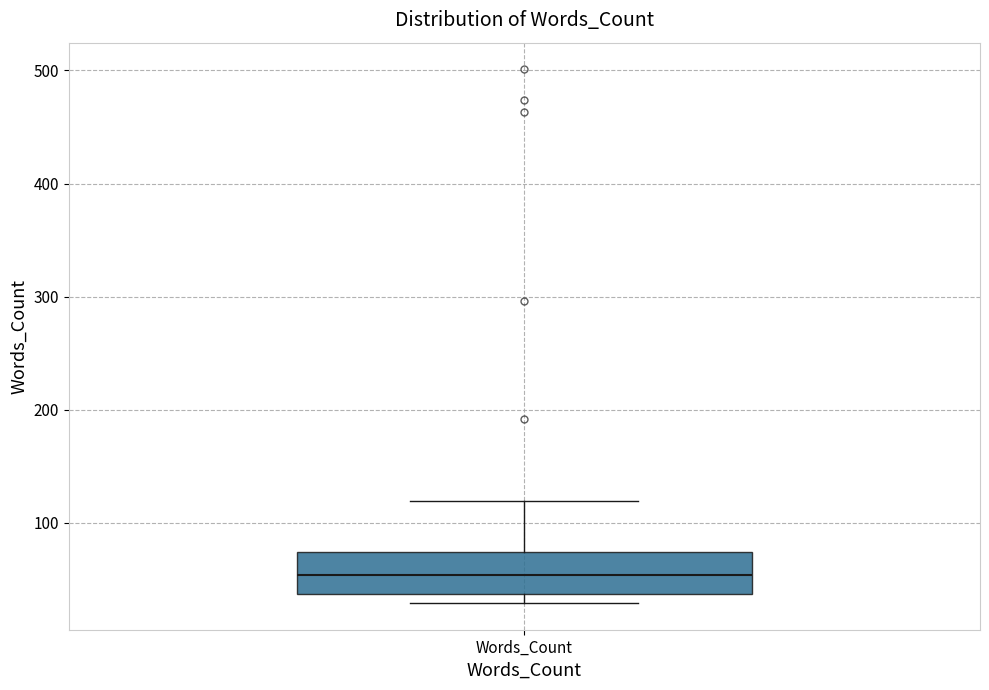

Read this box plot against the y-axis: the position of the median line, the range covered by the box, and the ends of both whiskers. The values are not printed on the chart, so give them approximately, as read against the axis.

median 50, box 40 to 70, whiskers 30 to 120